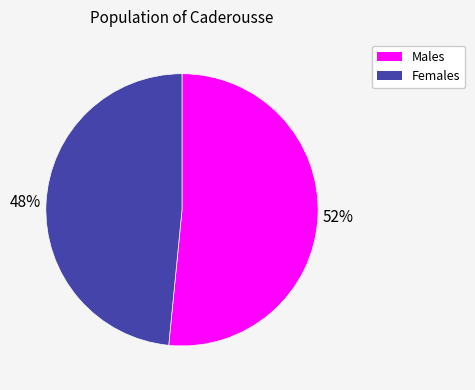

Is there a majority slice in this chart?

Yes